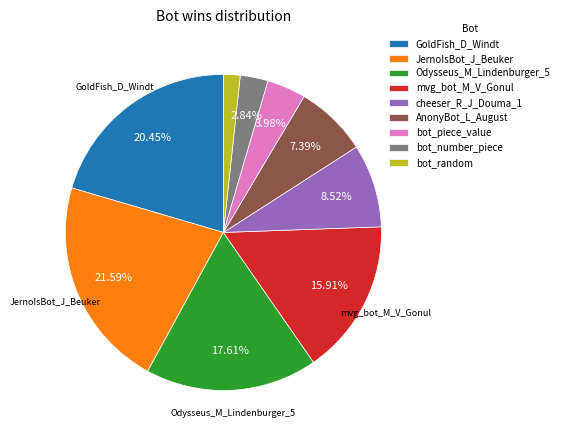

Rank the categories by value from highest to lowest.

JernoIsBot_J_Beuker, GoldFish_D_Windt, Odysseus_M_Lindenburger_5, mvg_bot_M_V_Gonul, cheeser_R_J_Douma_1, AnonyBot_L_August, bot_piece_value, bot_number_piece, bot_random